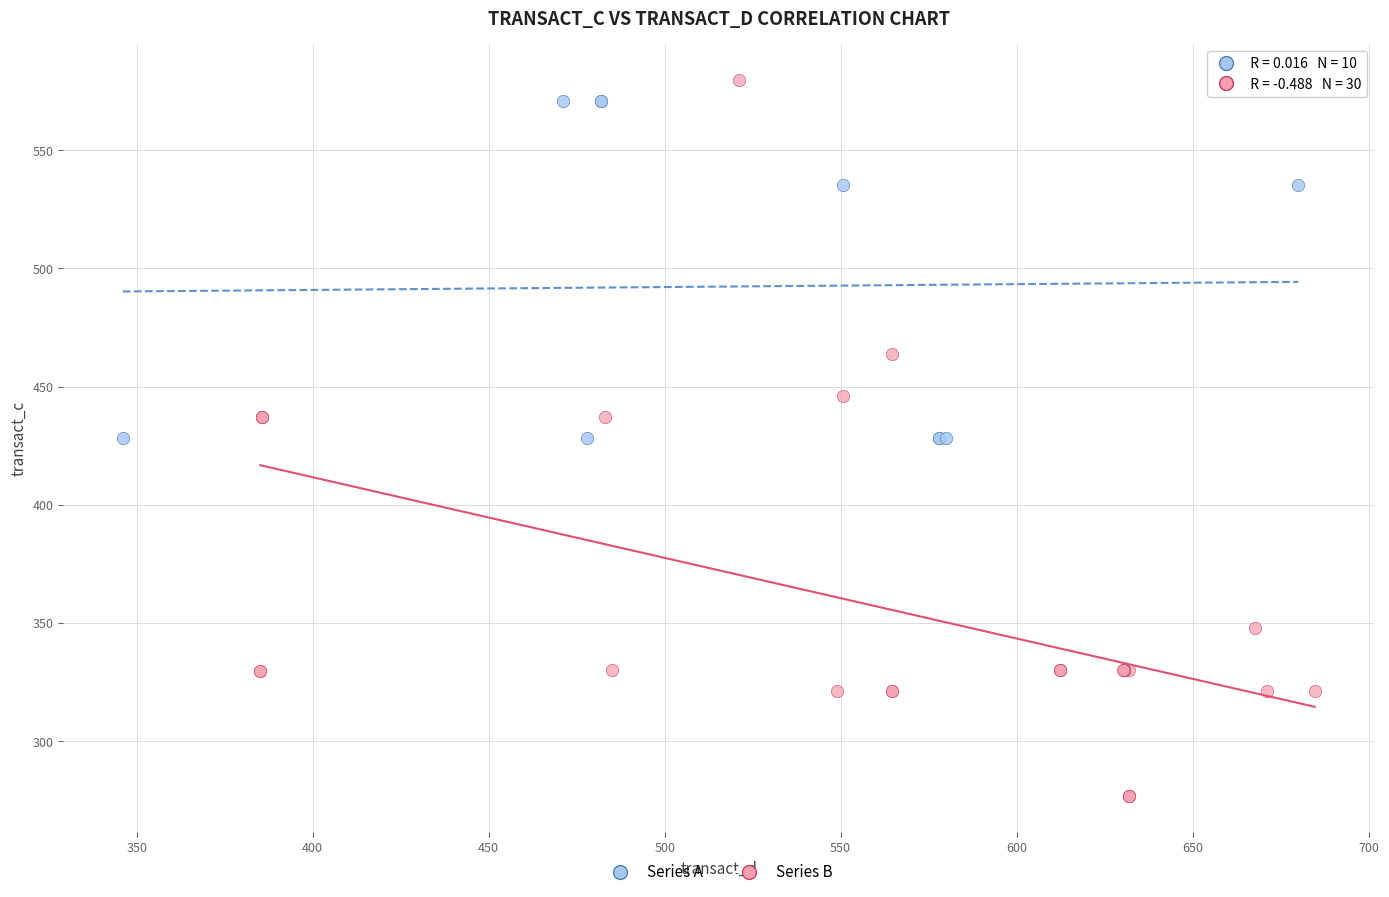

Which series has the largest Y range (max minus min)?

Series B